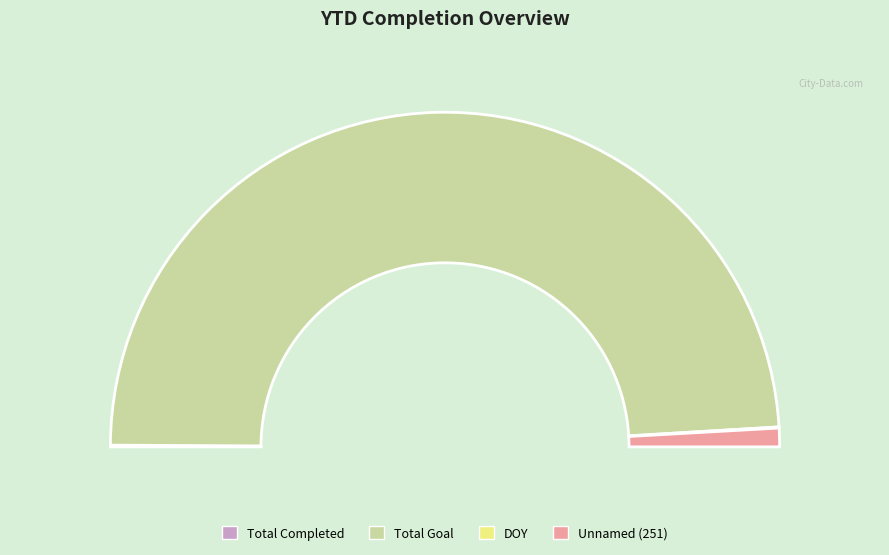

To the nearest percent, what is the difference between the Total Goal and Total Completed YTD slice percentages?

99%